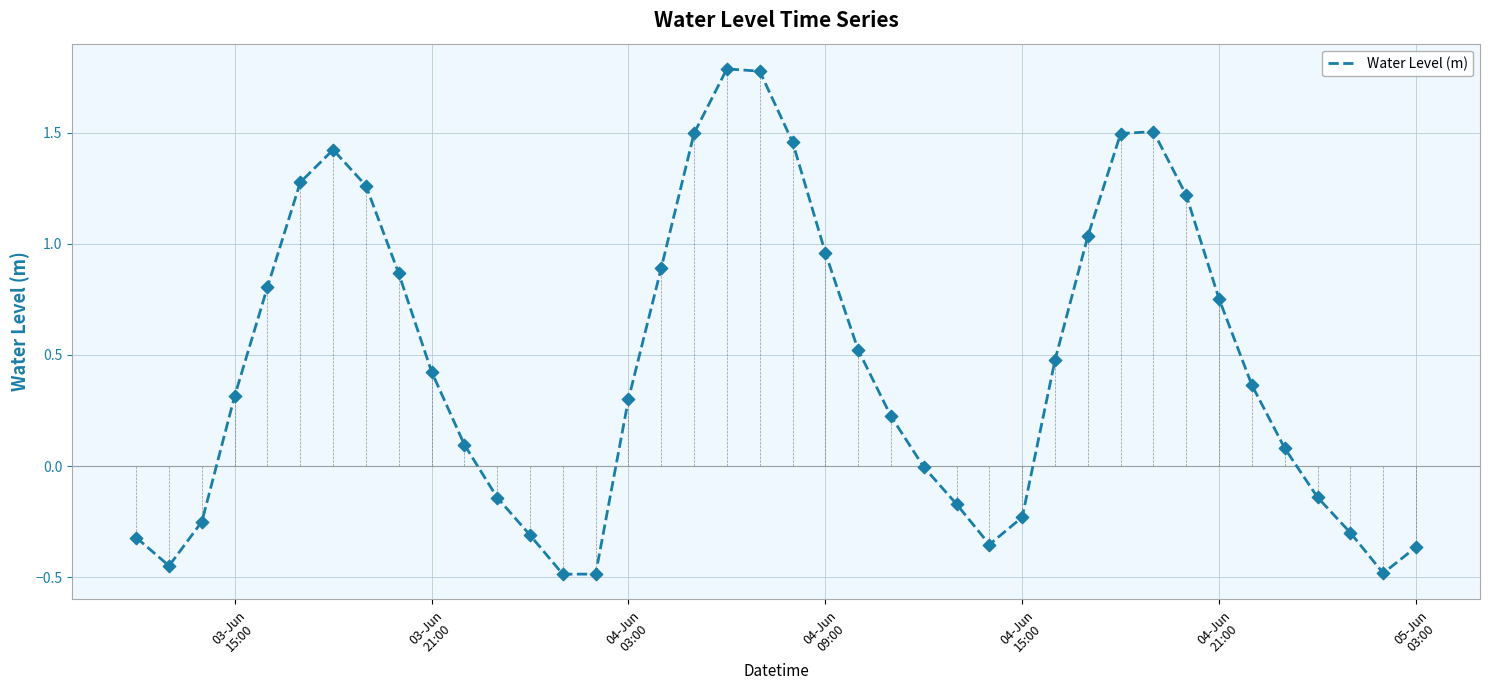

What is the highest value of the Water Level (m) series?

1.8